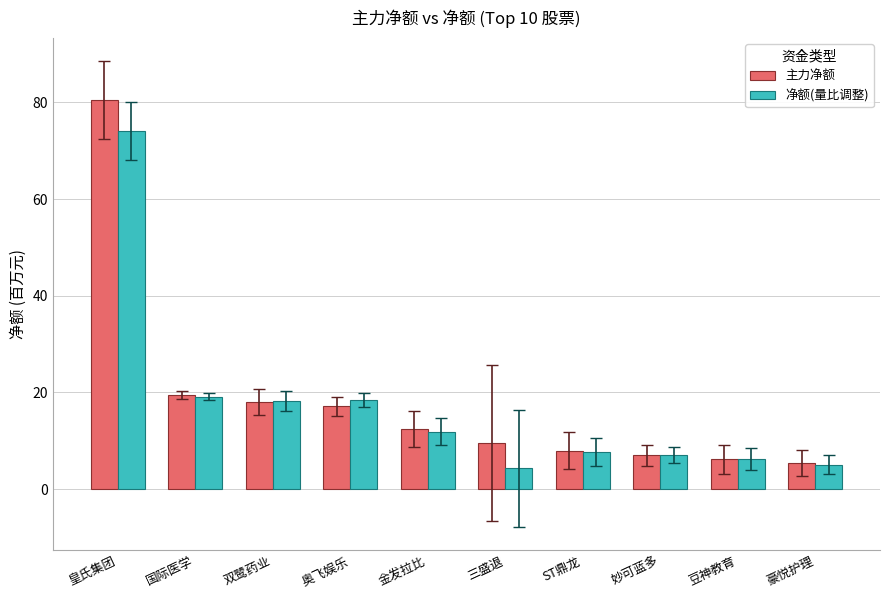

What is the label of the 5th bar from the left?

金发拉比